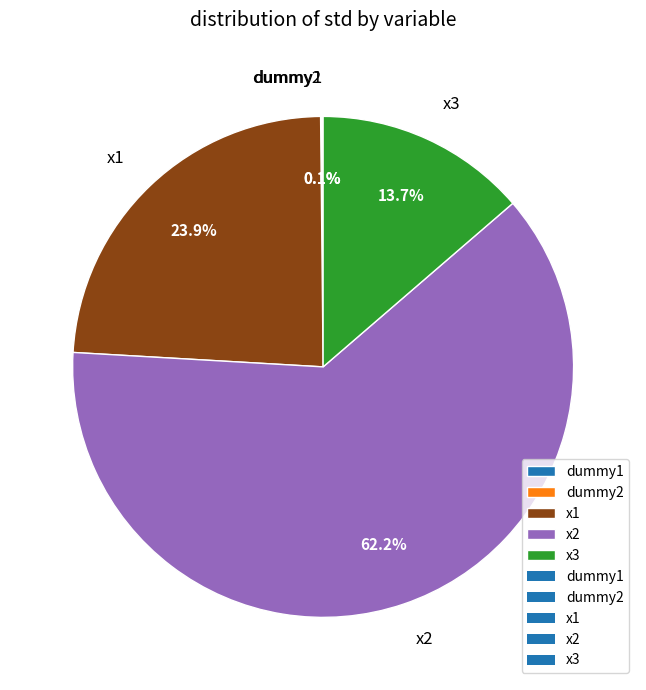

Is there a majority slice in this chart?

Yes